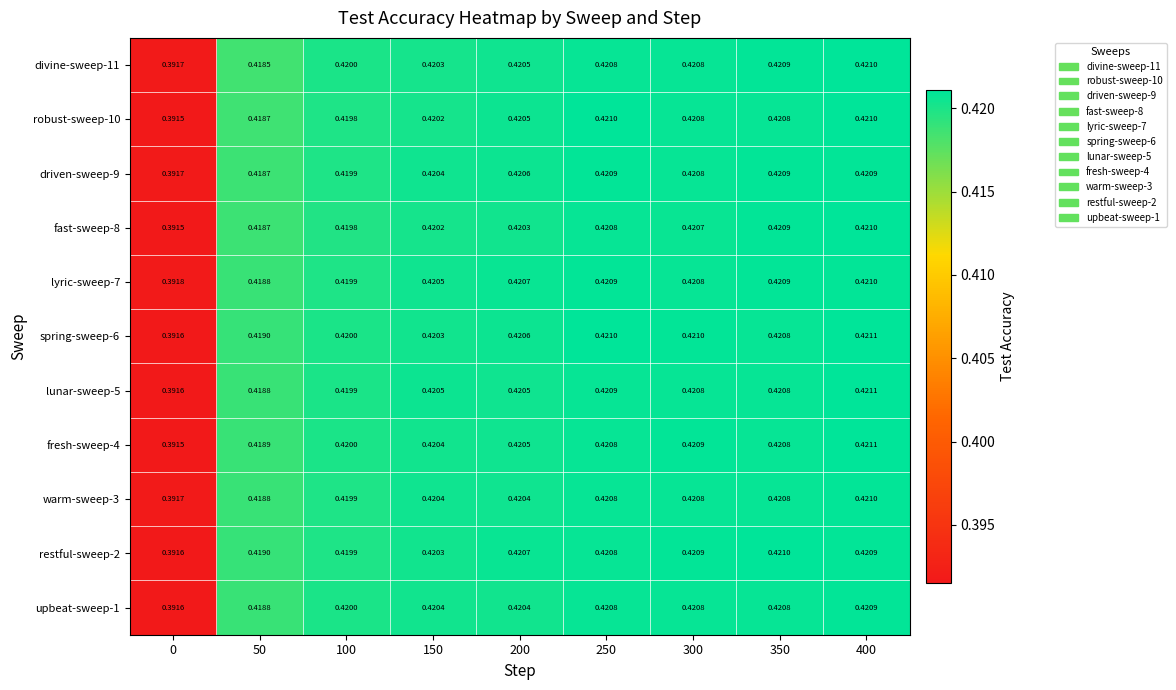

Which series has the largest total across all categories?

spring-sweep-6